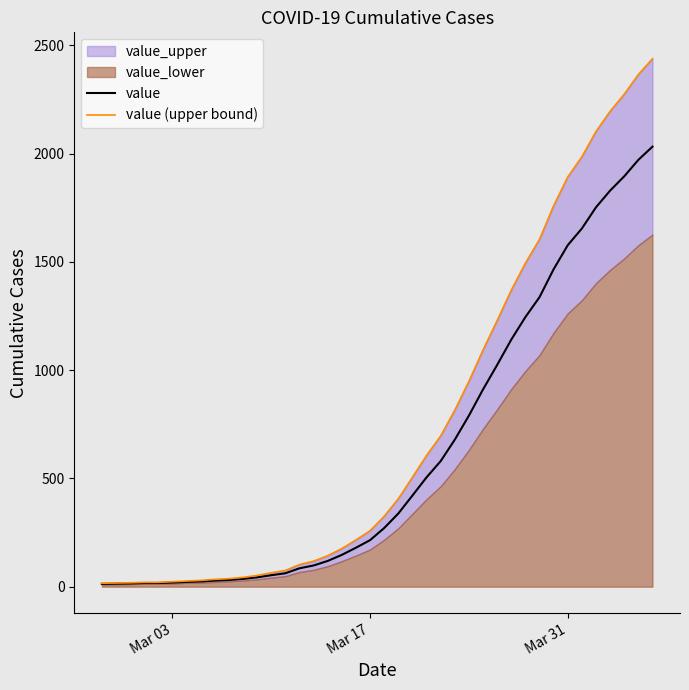

What is the sum of all value values?

24656